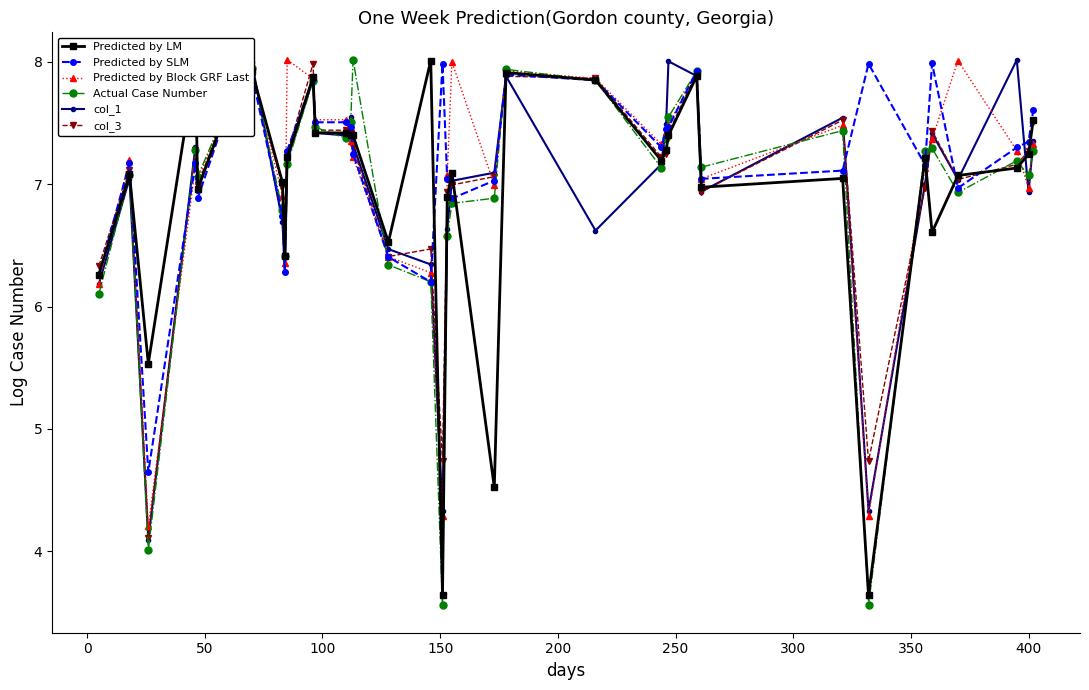

At how many categories does at least one series exceed 6?

35